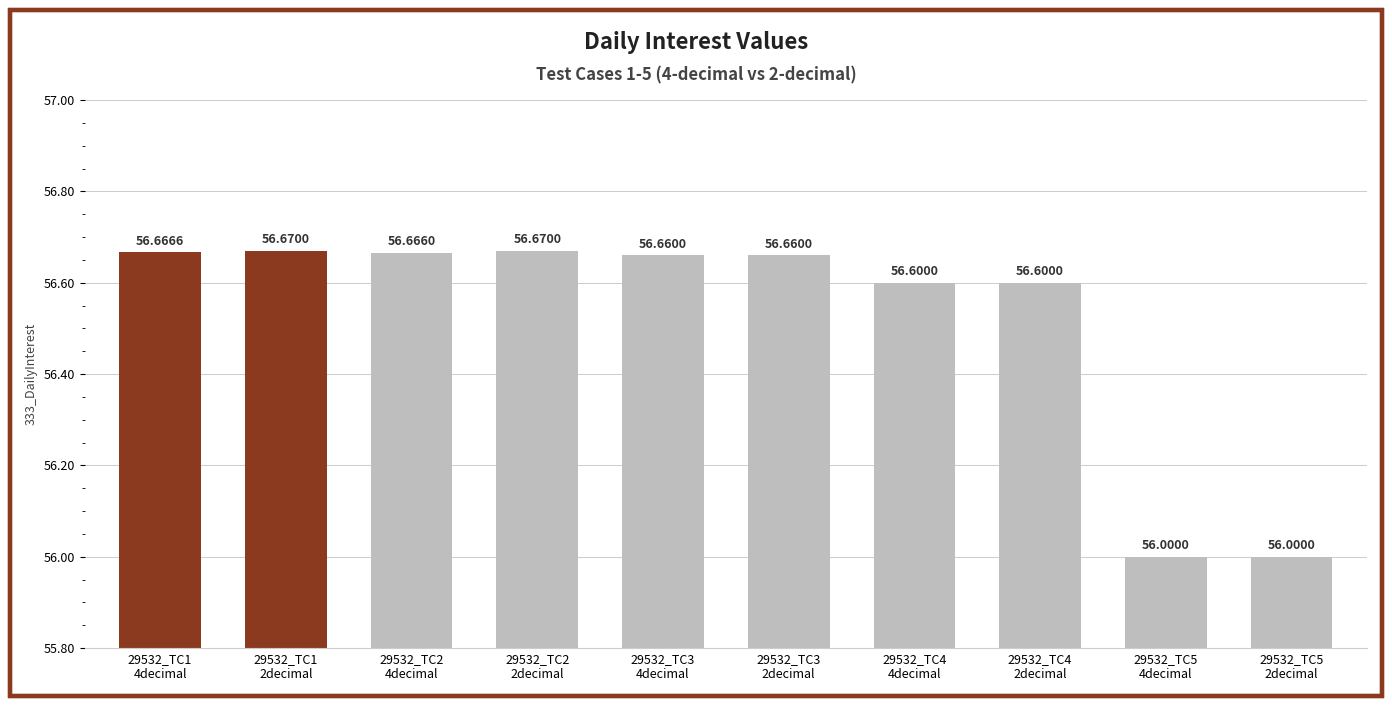

What is the change in value from 29532_TC1
4decimal to 29532_TC4
4decimal?

-0.1